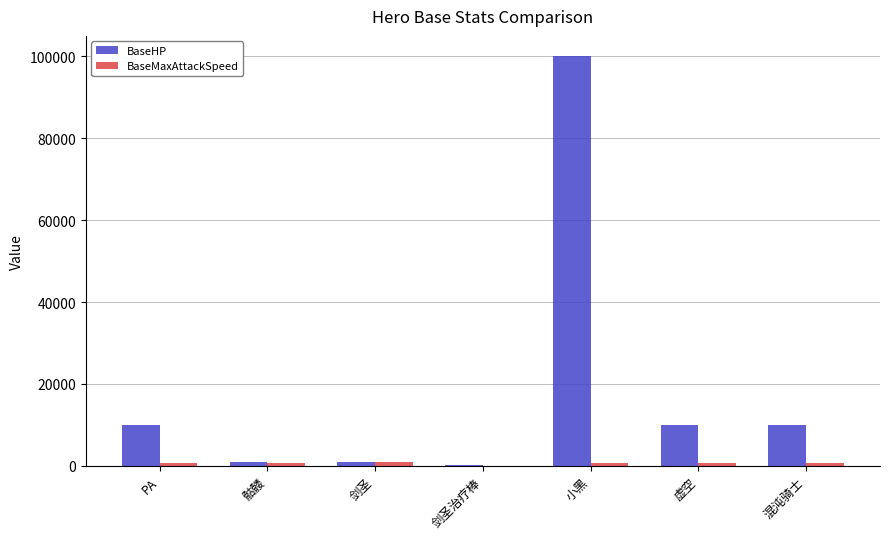

How many series are shown in this chart?

2